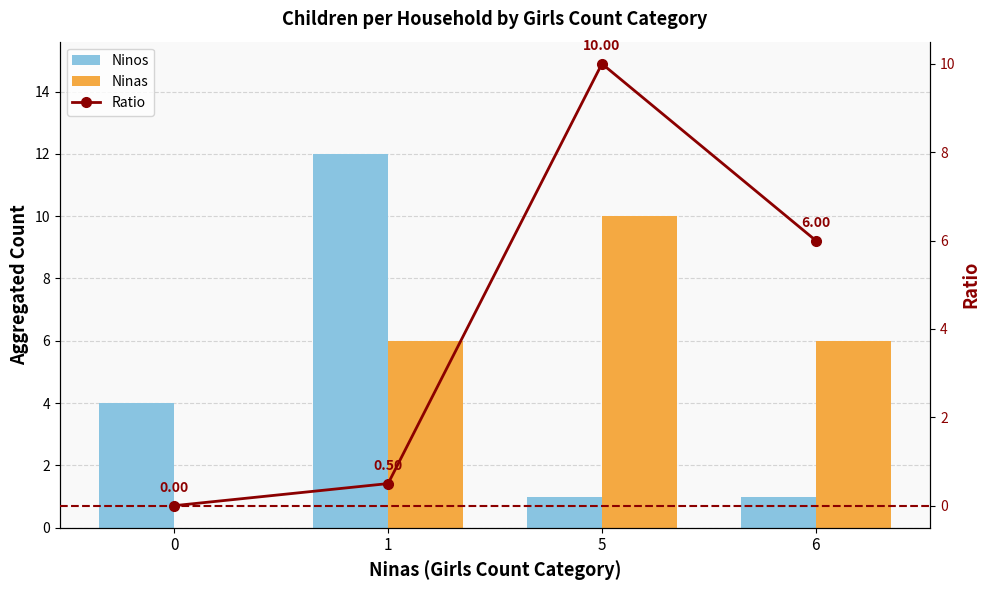

How many values in the Ninas series are below 6?

1